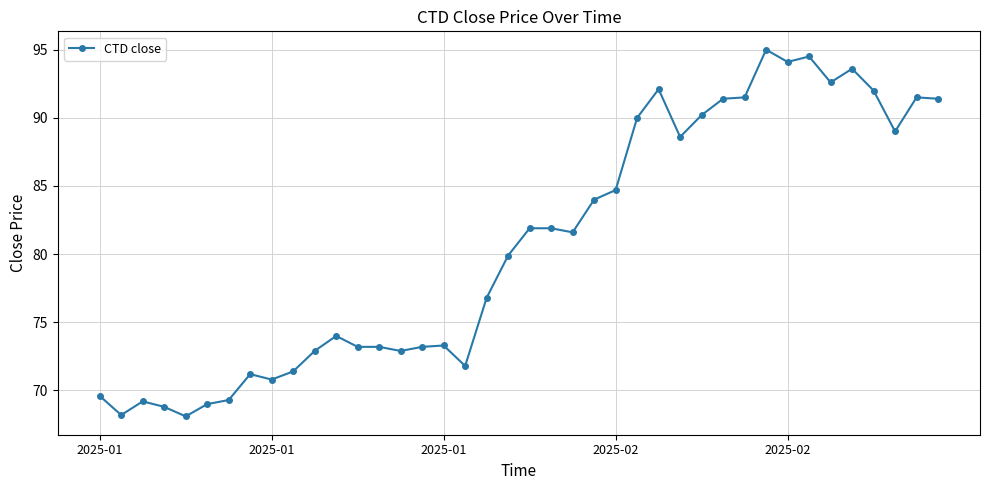

What is the smallest value displayed?

68.1